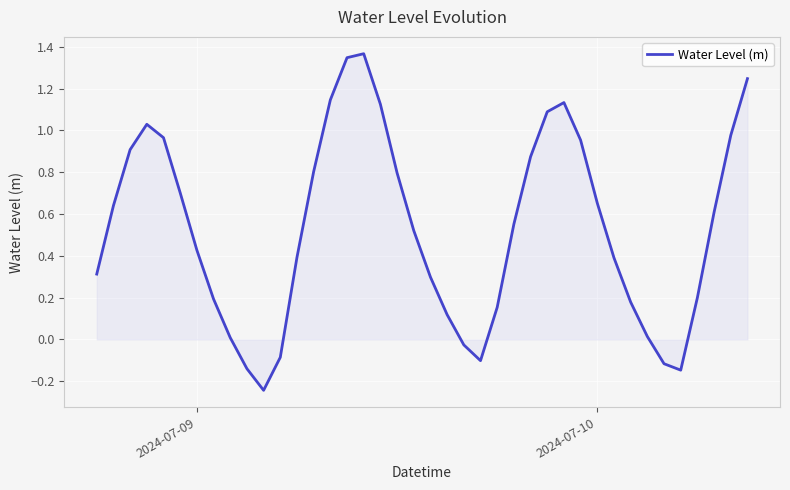

What is the difference between the maximum and minimum values?

1.6